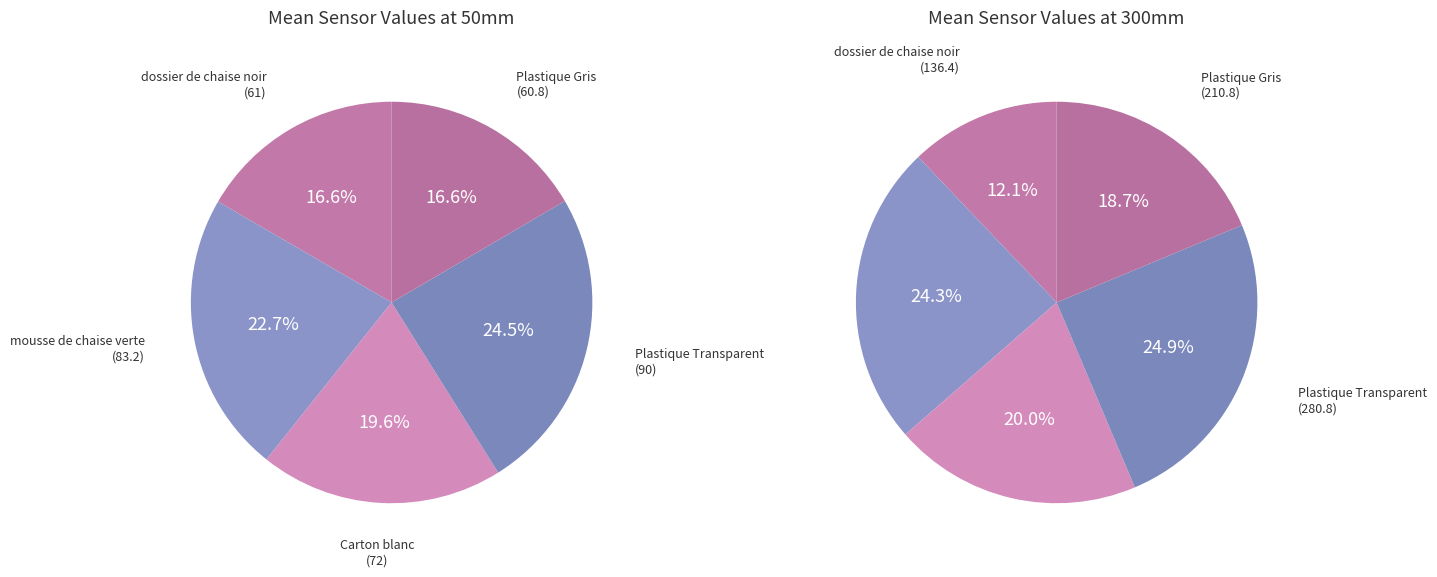

Which series has the largest range (max minus min)?

mousse de chaise verte